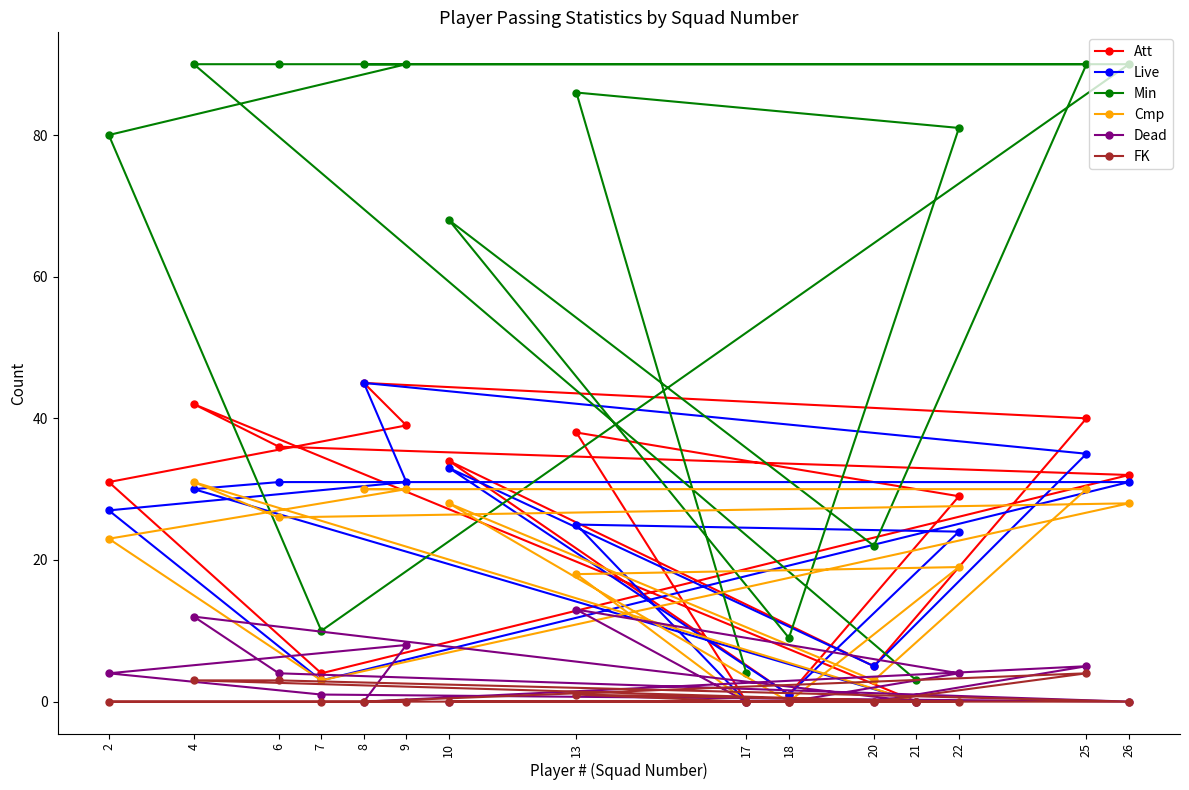

Is it true that Dead equals -5 at 18?

False